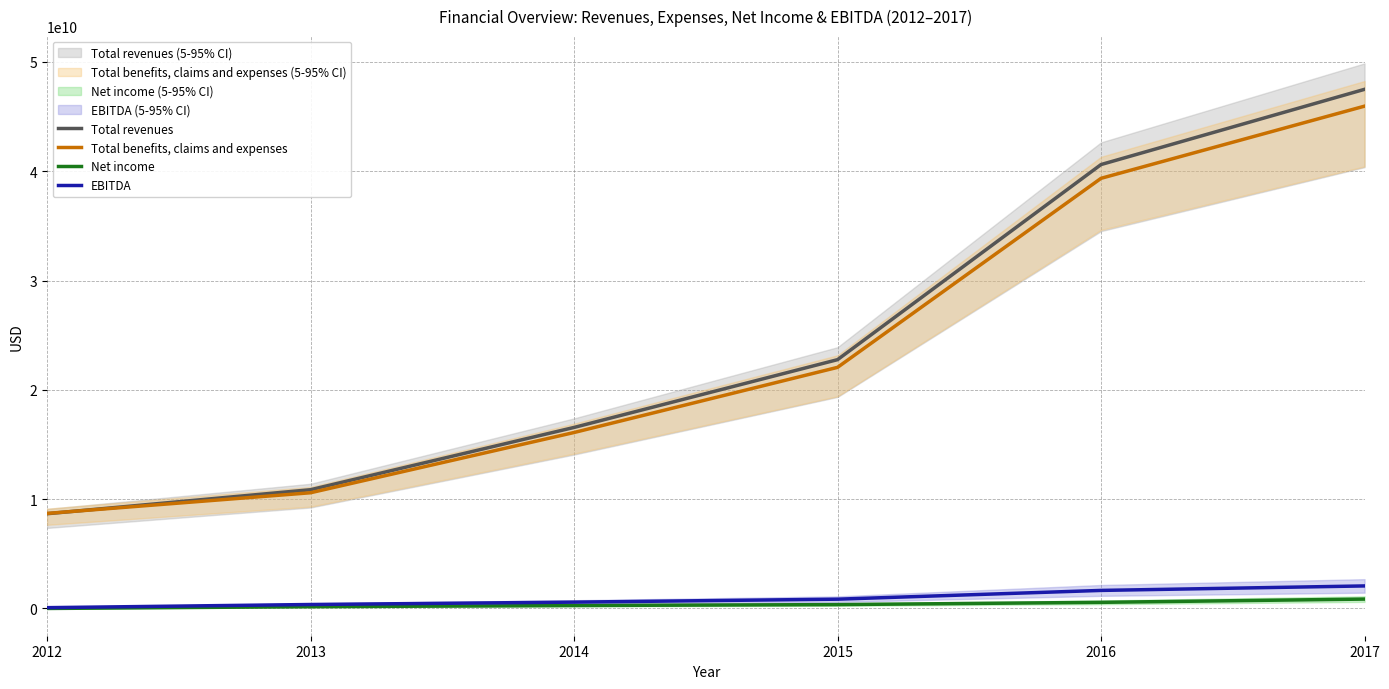

What are all the series names shown in the legend?

Total revenues, Total benefits, claims and expenses, Net income, EBITDA